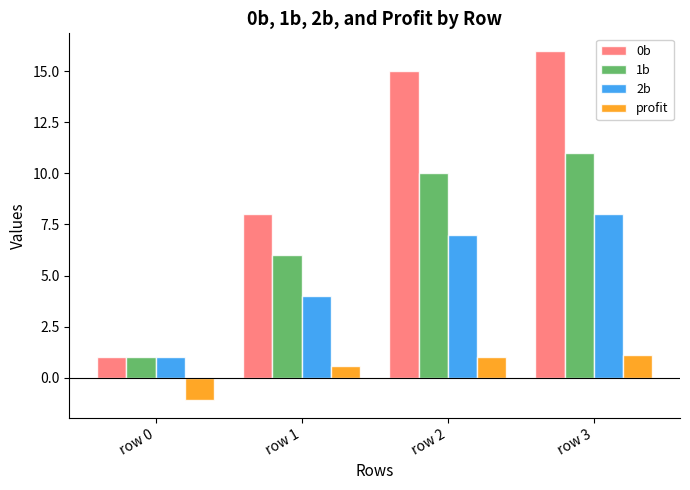

Read the 2b value at row 1.

4.0